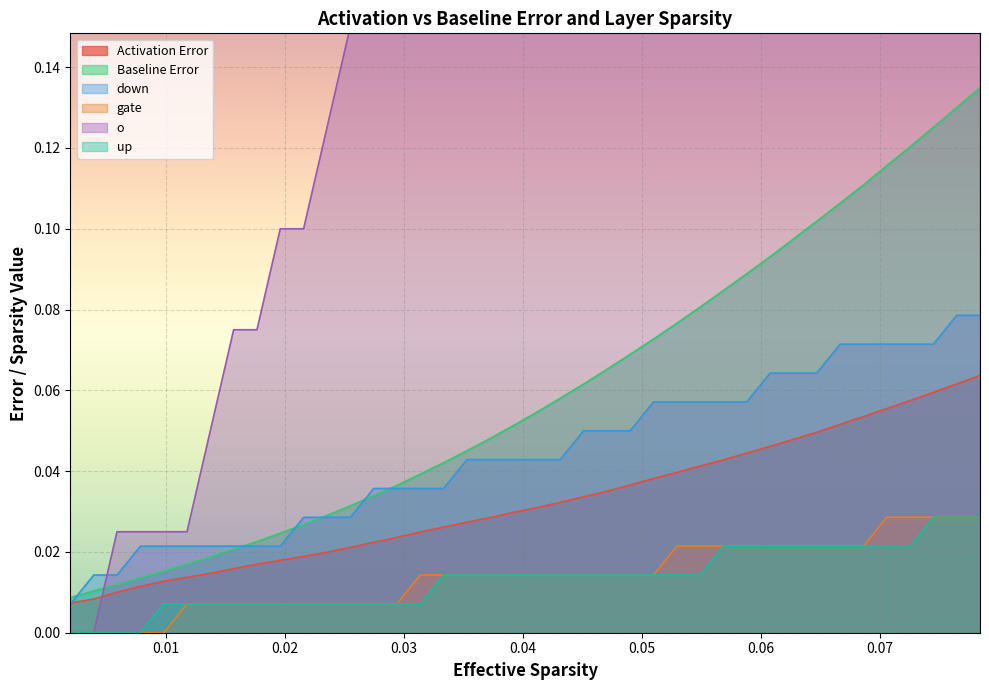

True or false: gate and Activation Error cross at least once.

False